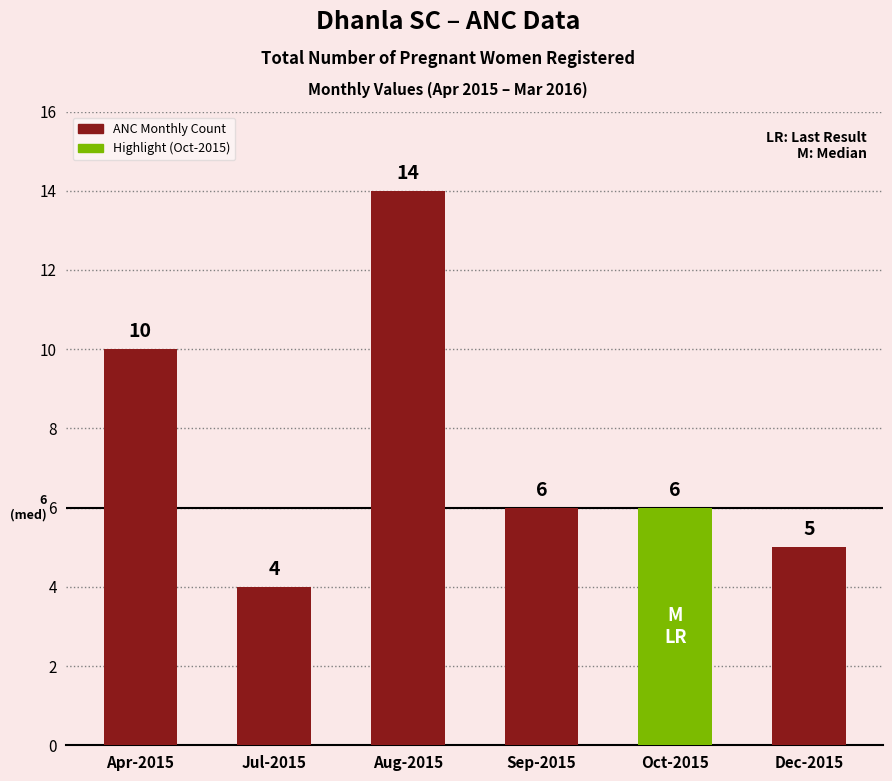

Where does the data first go above 6?

Apr-2015